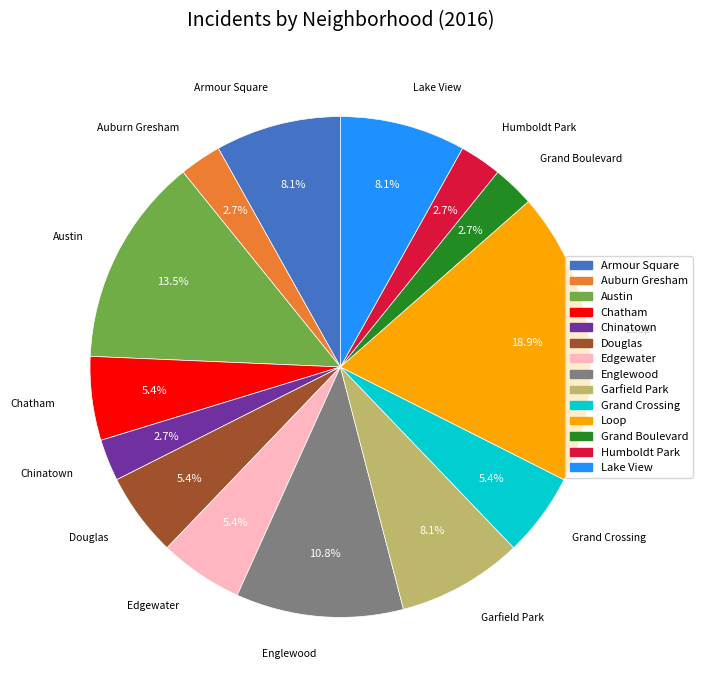

Is there a majority slice in this chart?

No